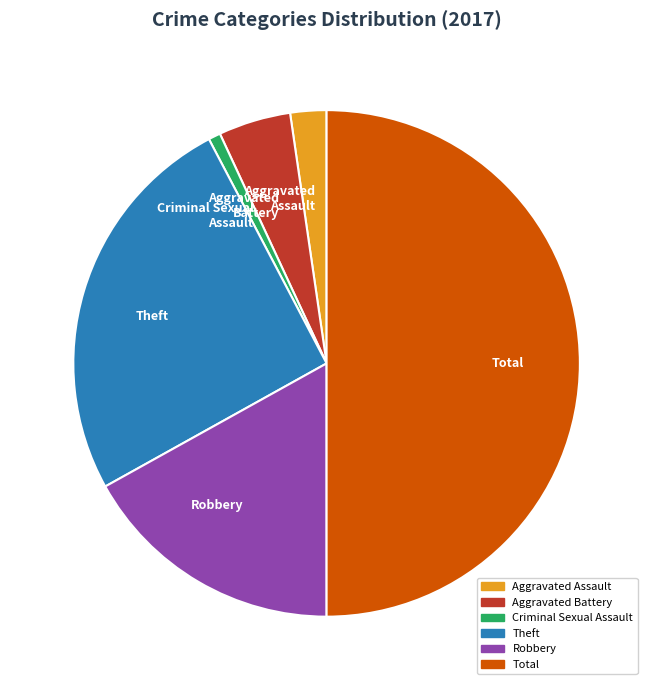

Rank the categories by value from lowest to highest.

Criminal Sexual Assault, Aggravated Assault, Aggravated Battery, Robbery, Theft, Total